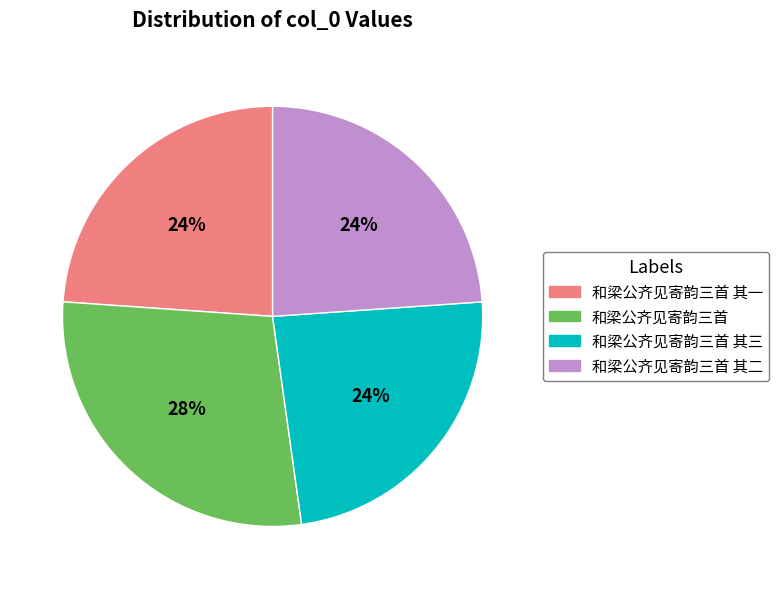

Is there any slice that represents more than half of the pie?

No